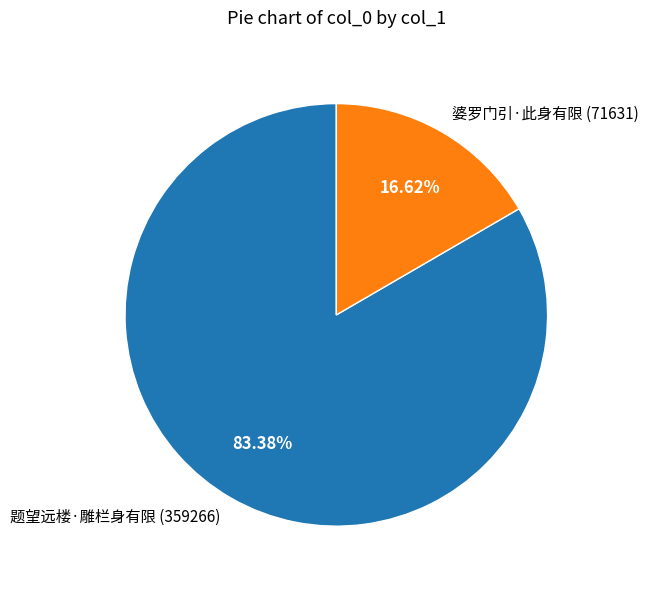

True or false: 婆罗门引·此身有限 accounts for 4% of the total.

False